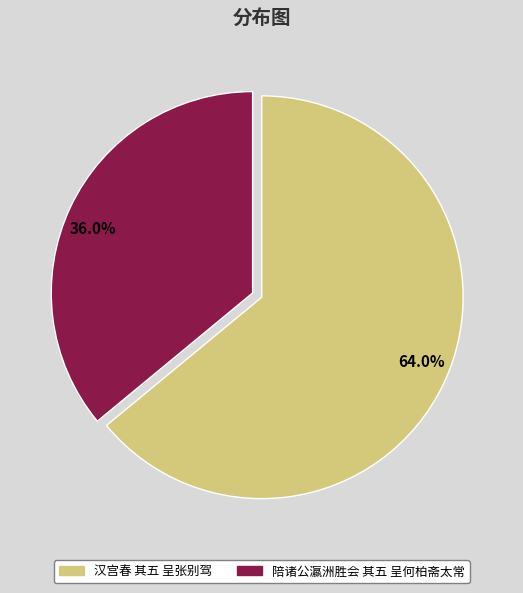

Combined, do 36.0% and 64.0% account for over 50%?

Yes